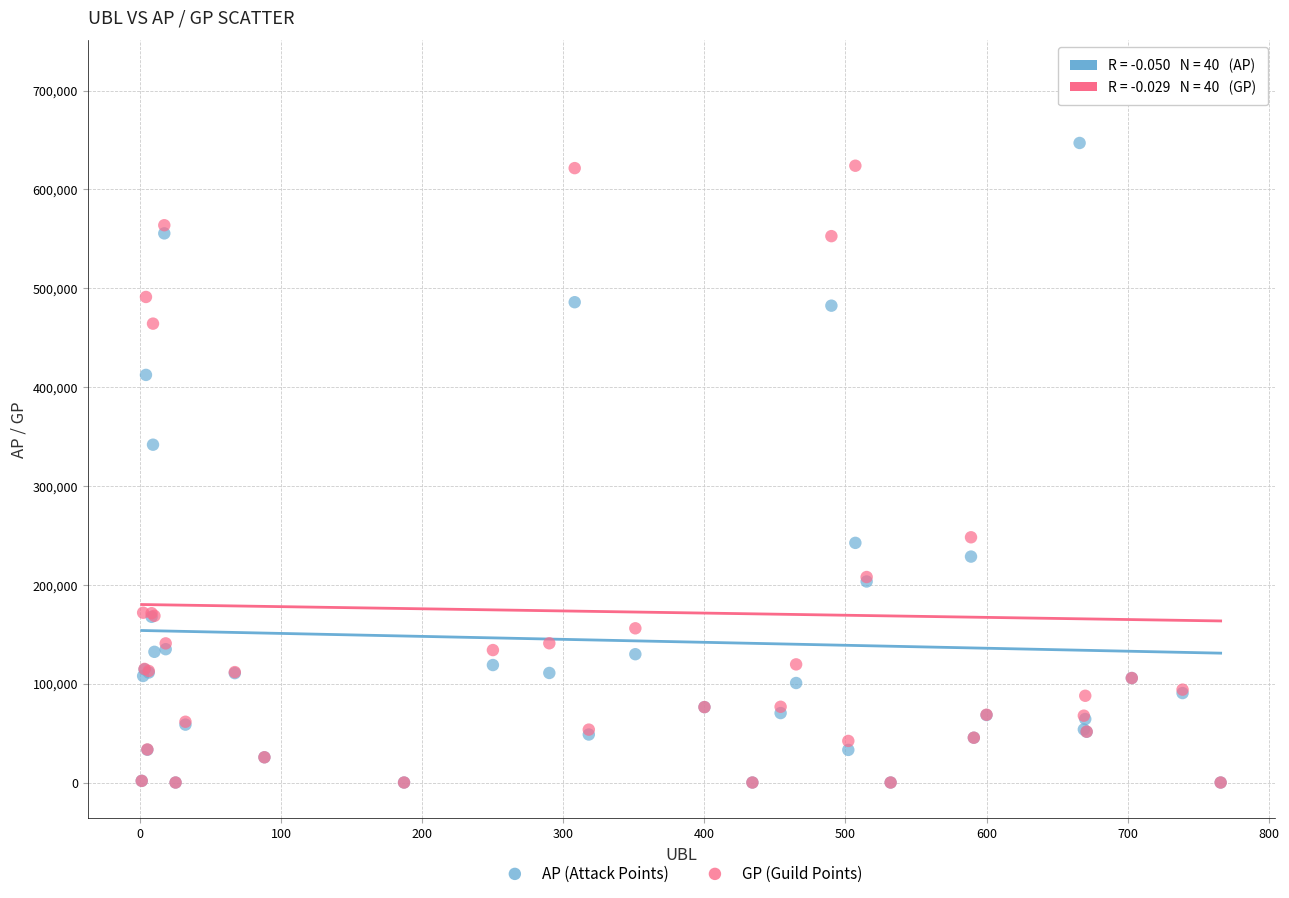

In the AP (Attack Points) series, what Y value is closest to 323469?

341723